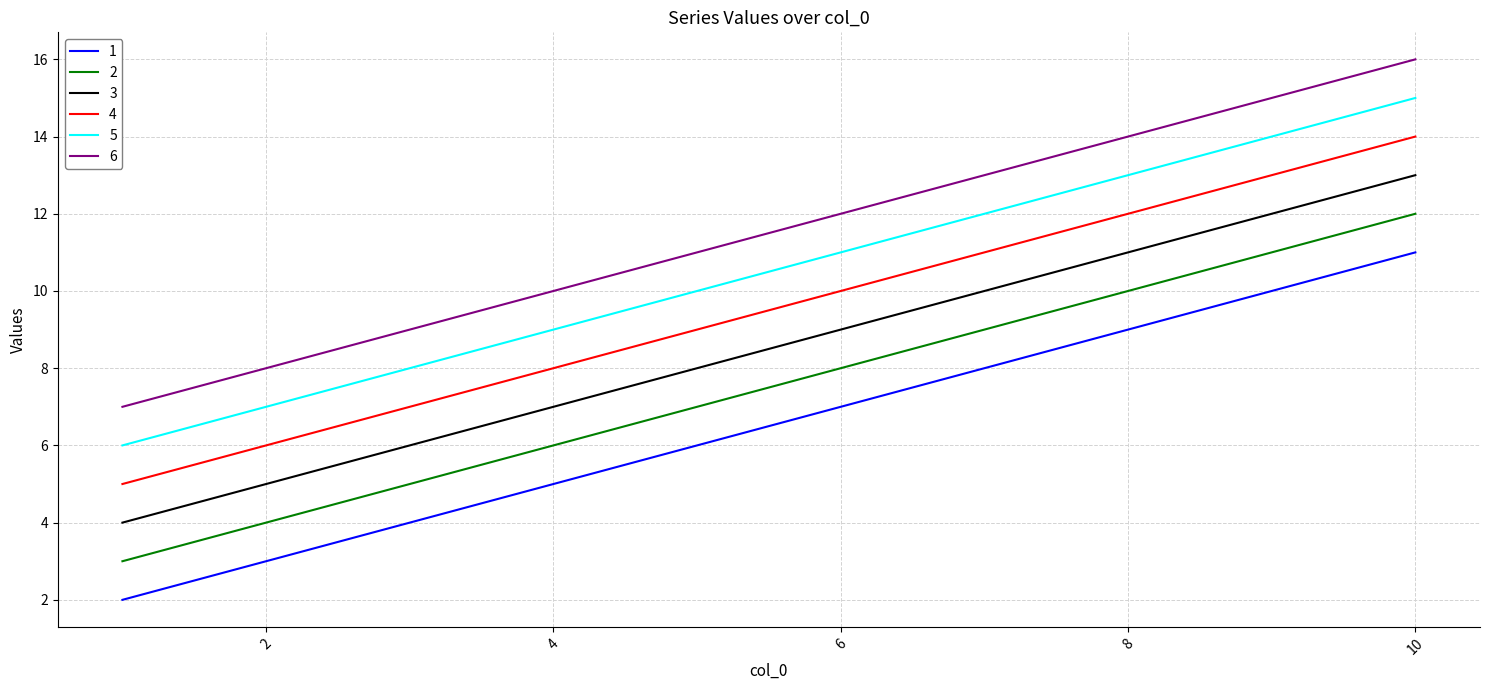

True or false: 5 and 1 intersect in this chart.

False